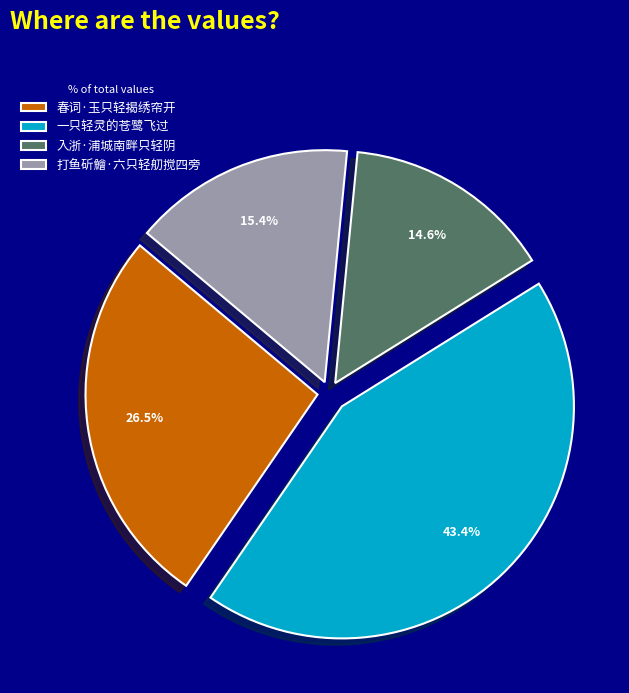

To the nearest percent, what is the average slice percentage?

25%